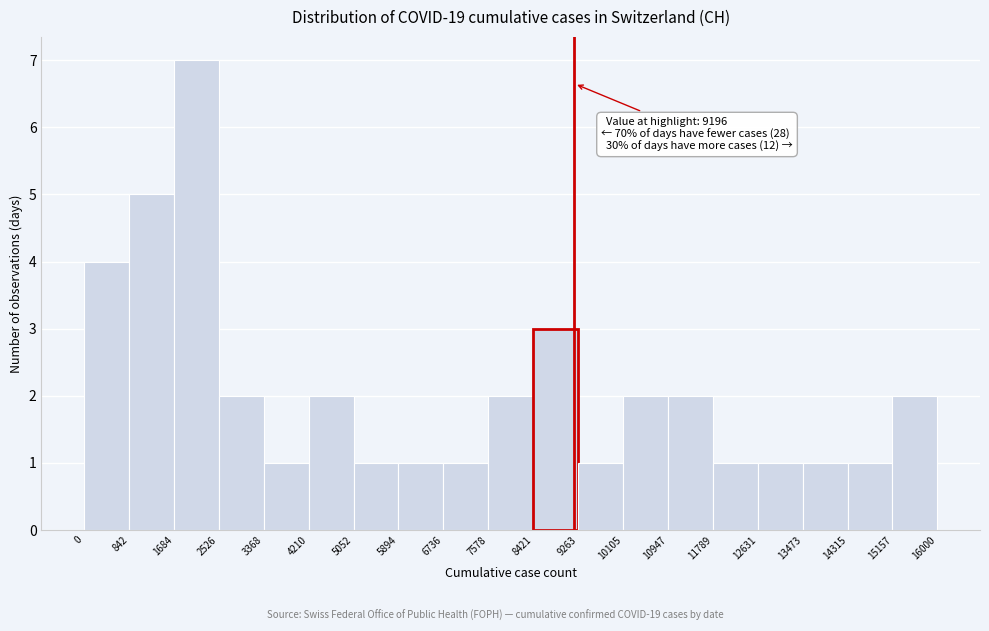

Over which range of the x-axis is the bar tallest?

1684 to 2526